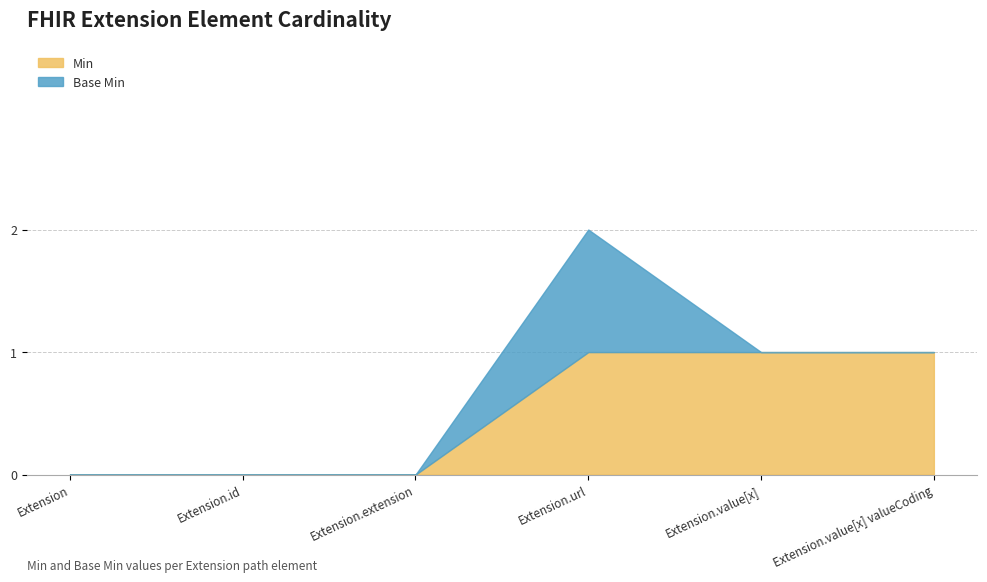

Reading left to right, list all the values displayed in this chart.

Min: 0	0	0	1	1	1
Base Min: 0	0	0	1	0	0